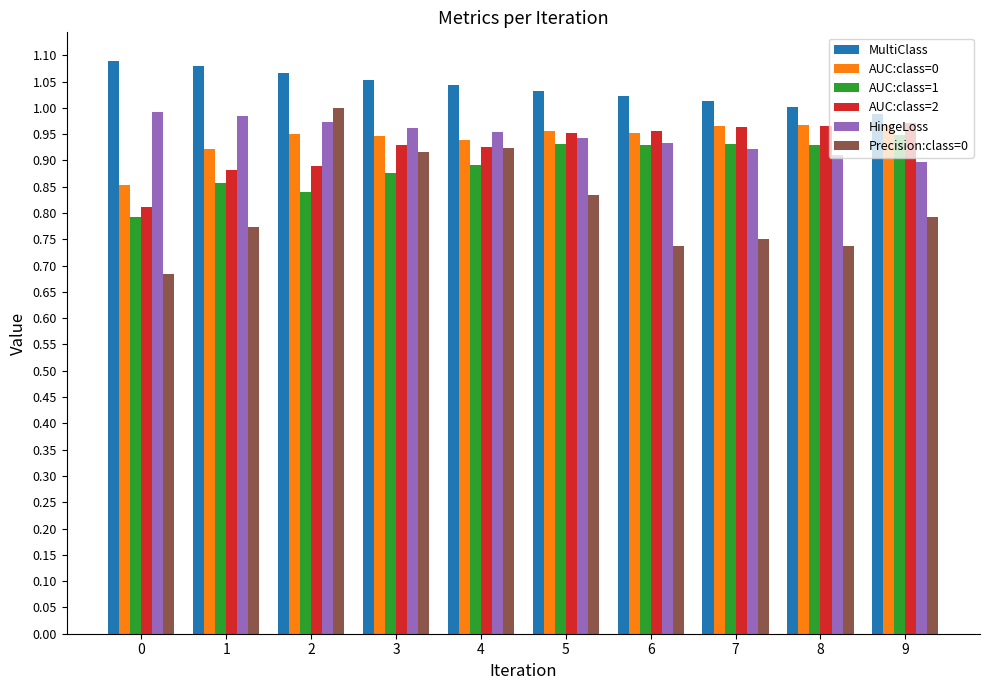

True or false: AUC:class=0 has a value of 1.5 at 3.

False